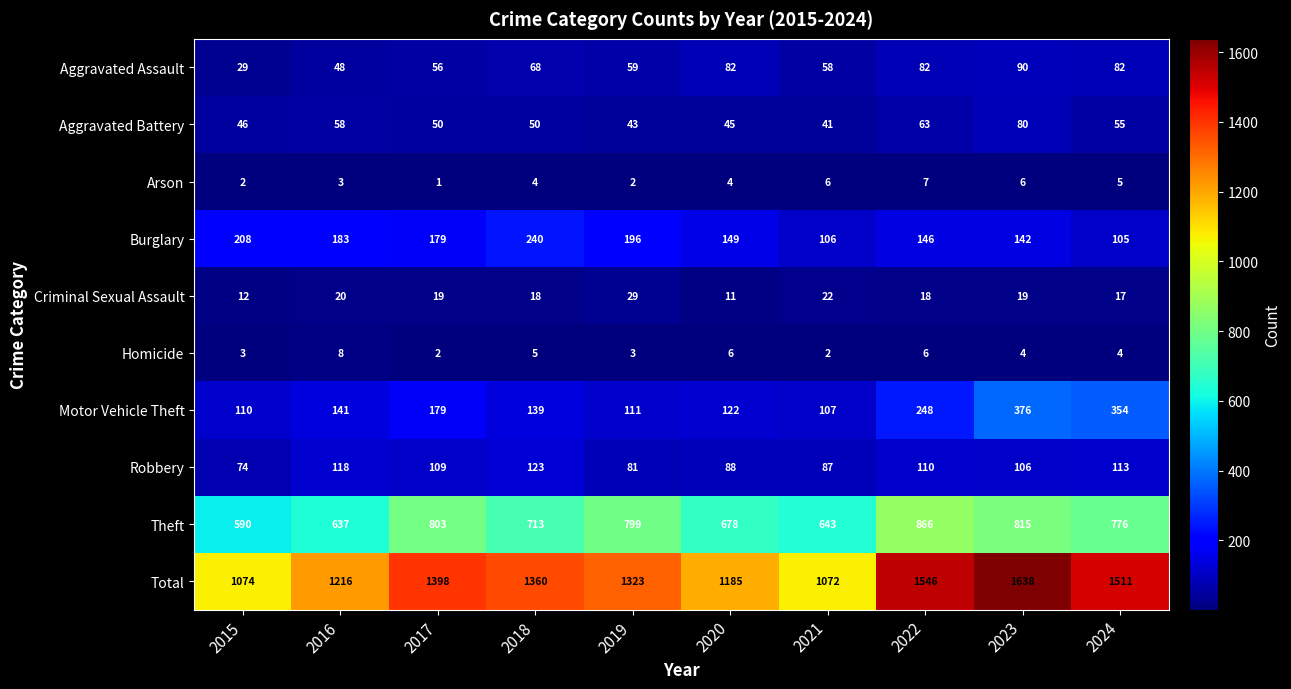

Where does the Criminal Sexual Assault series first go above 19?

2016